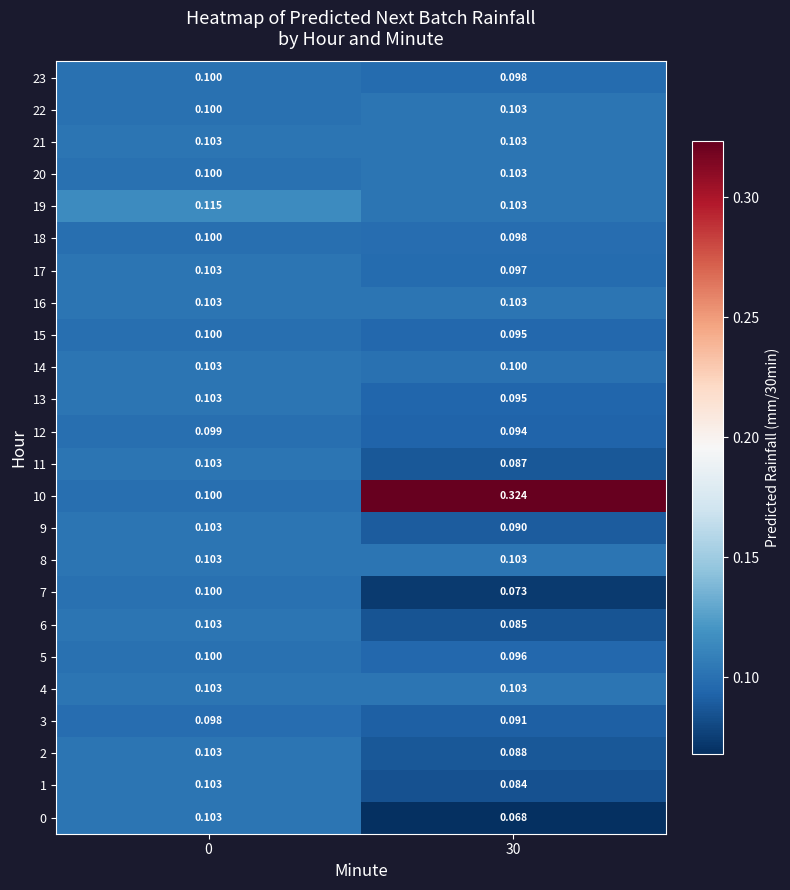

At which category is the sum across all series the highest?

30